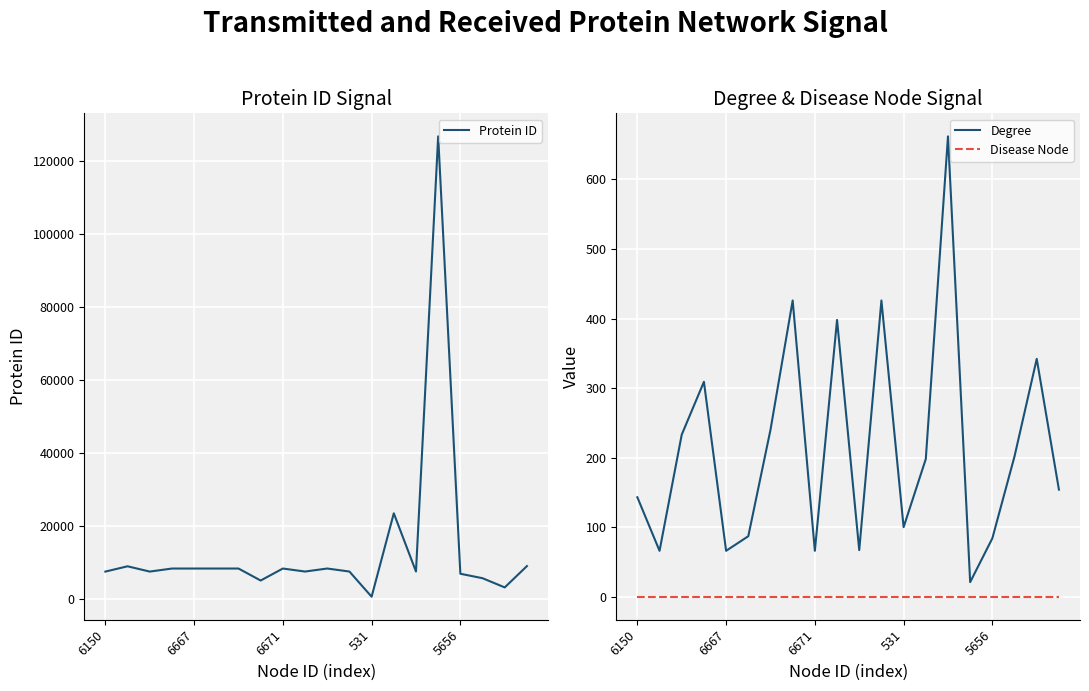

What is the total value across all series at 13?

23666